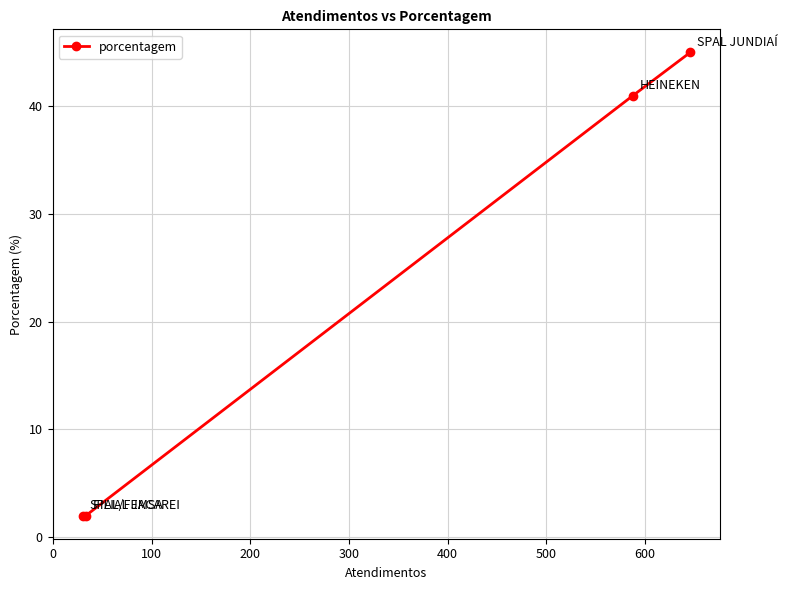

Reading left to right, what are all the values shown in this chart?

2	2	41	45